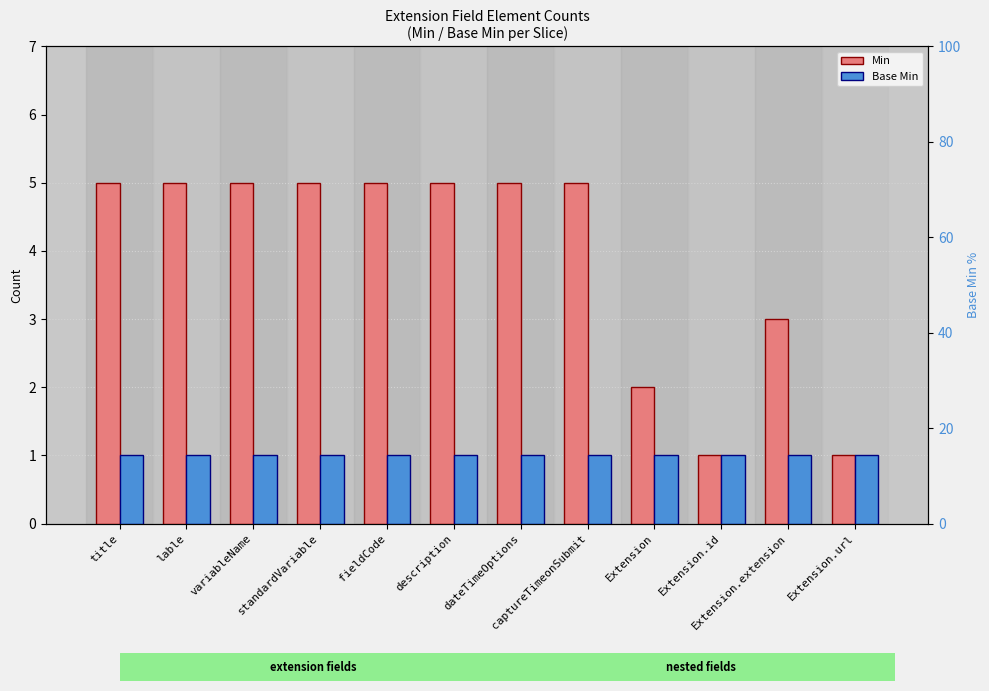

Is the value of Base Min at Extension greater than the value of Min at dateTimeOptions?

No